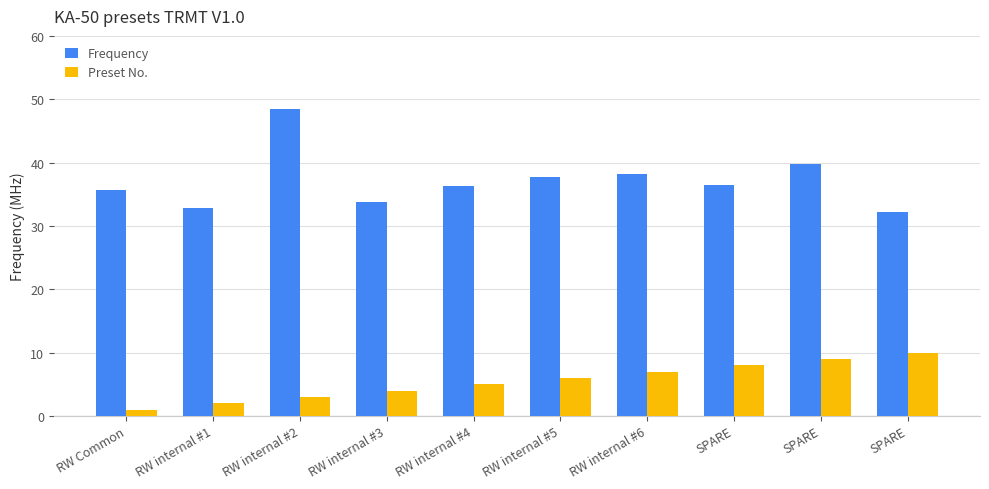

Which label corresponds to the largest value in the chart?

RW internal #2